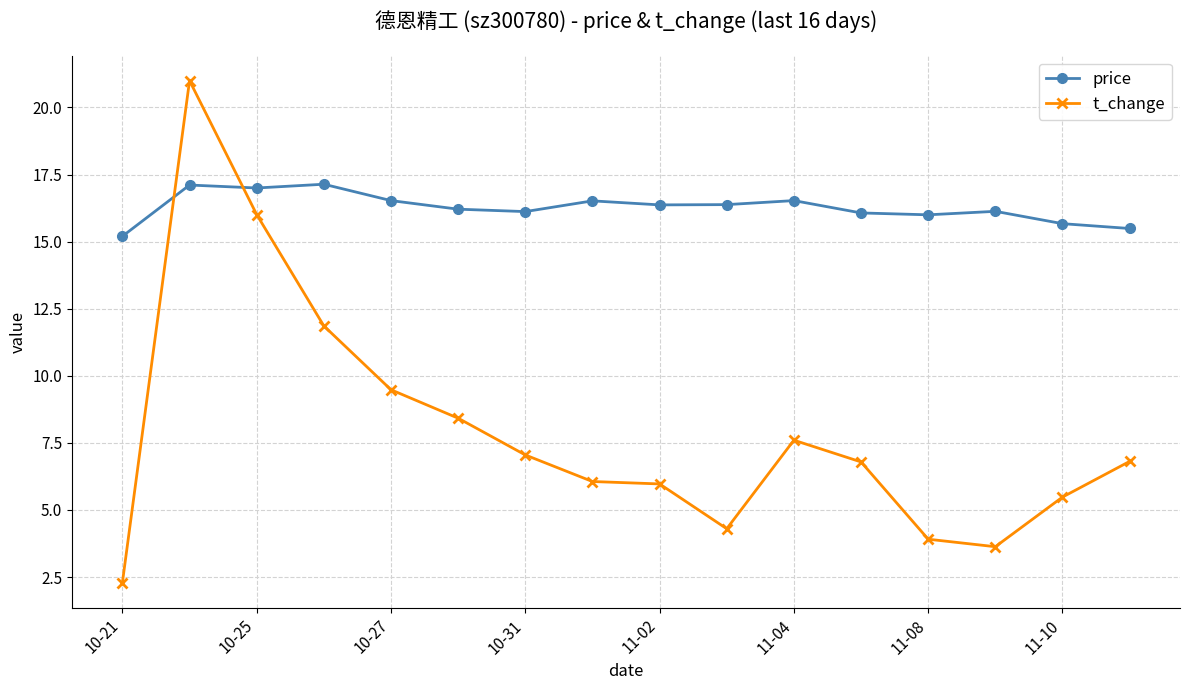

True or false: t_change has more than 0 points higher than both neighbors.

True